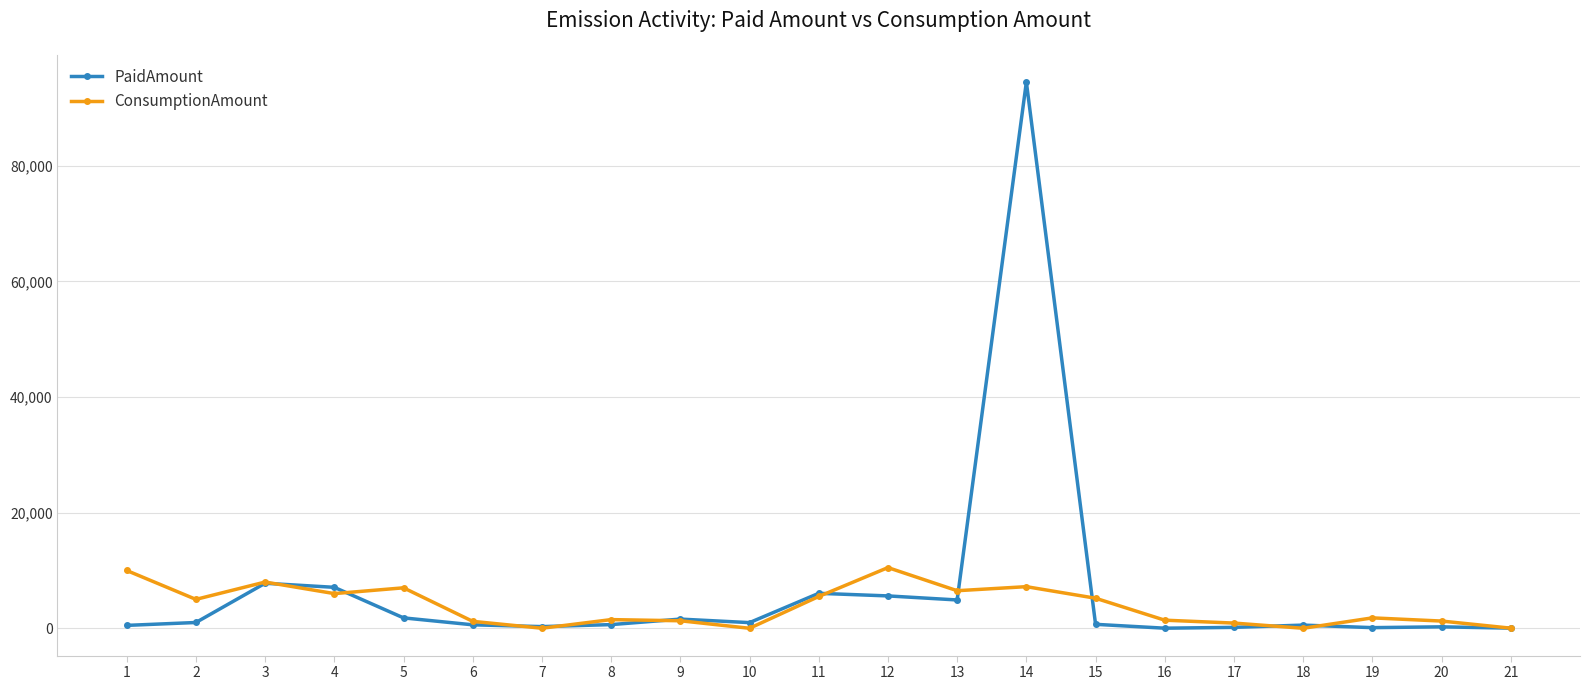

True or false: ConsumptionAmount has more than 1 points higher than both neighbors.

True